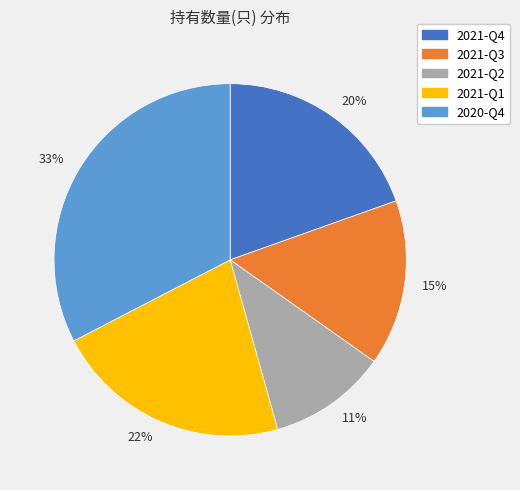

What percentage is the 11% slice, to the nearest percent?

11%